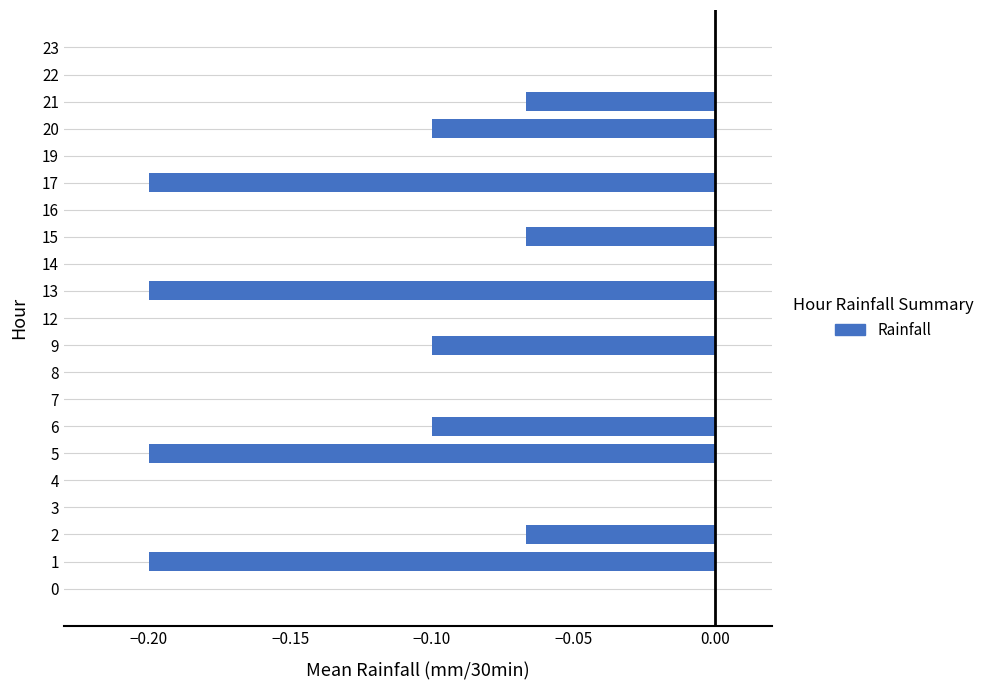

Which has a higher value, 21 or 5?

21